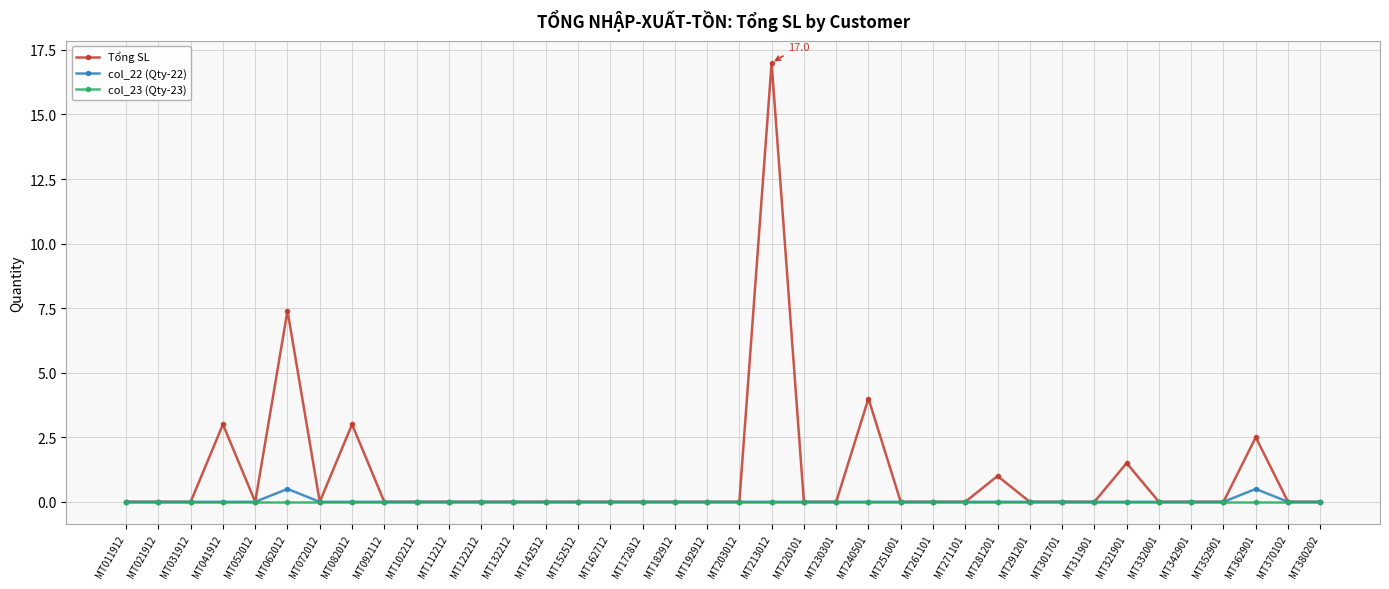

What value does the Tổng SL series have at MT041912?

3.0